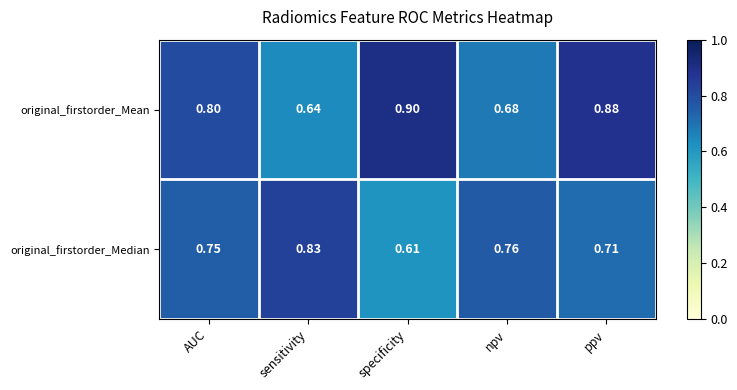

Which series has the widest spread of values?

original_firstorder_Mean